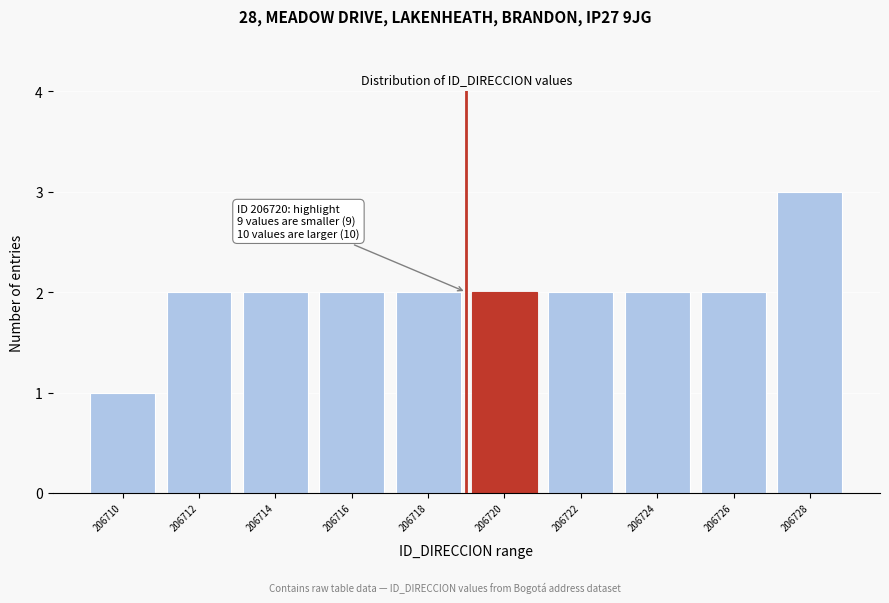

Reading right to left, transcribe all the data shown in this chart.

206728=3	206726=2	206724=2	206722=2	206720=2	206718=2	206716=2	206714=2	206712=2	206710=1